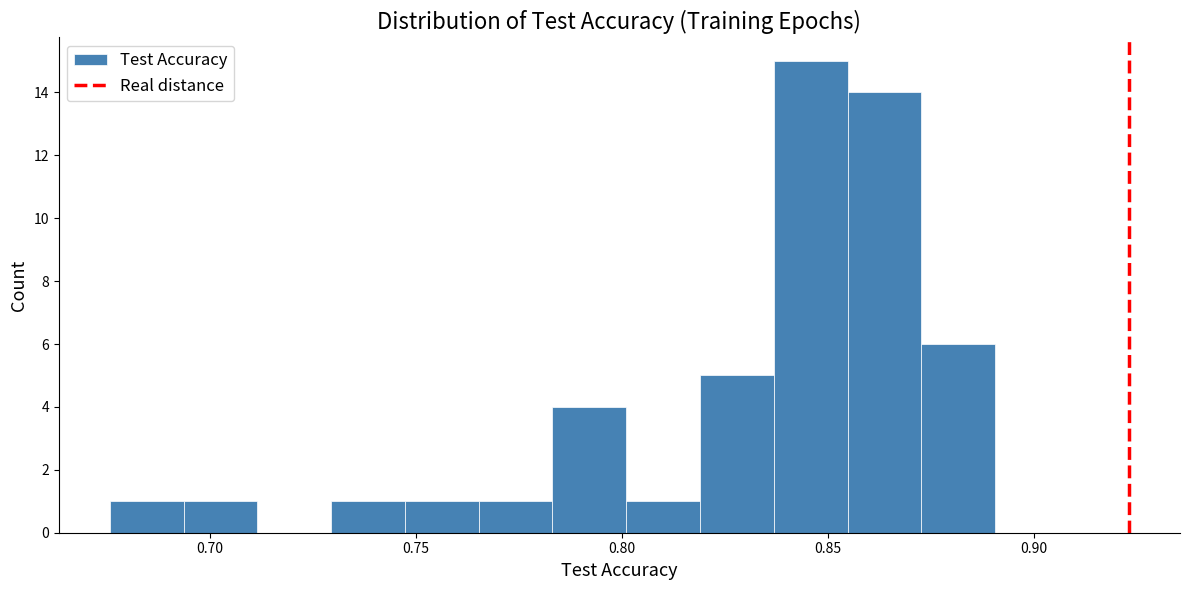

Read against the x-axis, roughly where is the centre of the tallest bar?

0.845